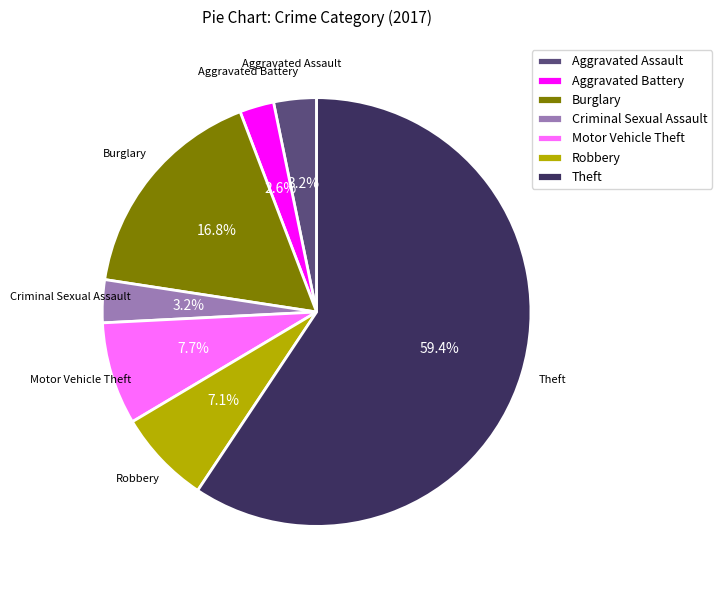

To the nearest percent, what portion does Aggravated Battery represent?

3%